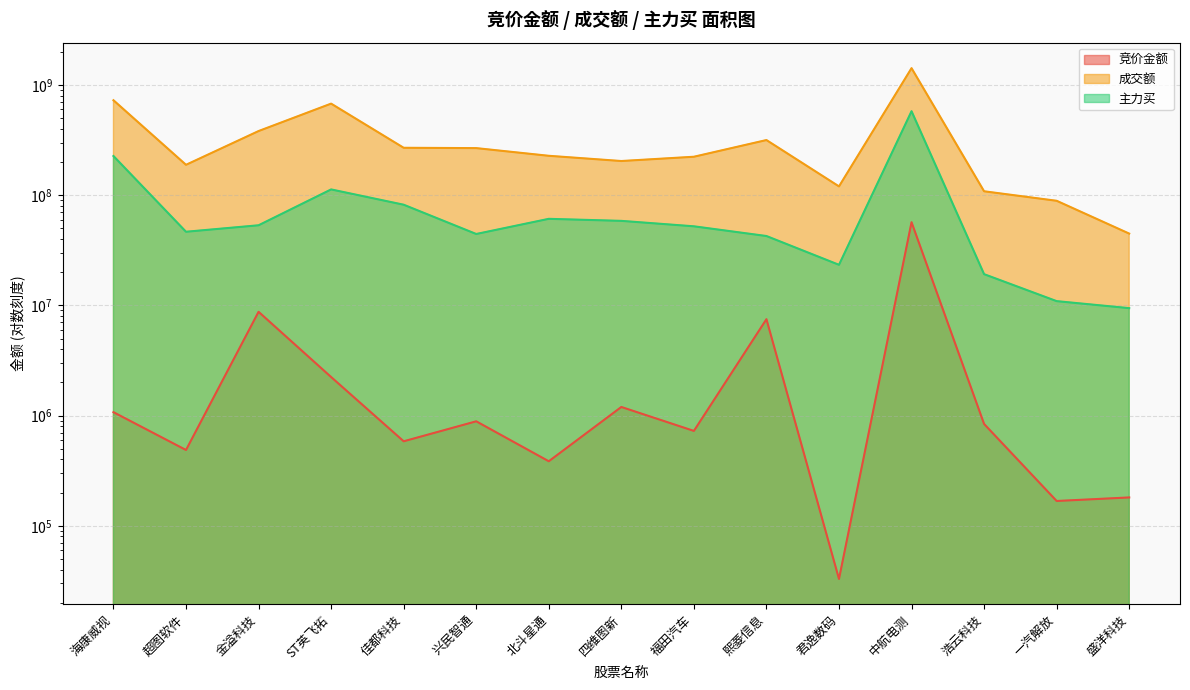

What is the difference between the maximum and minimum values in the 竞价金额 series?

56834322